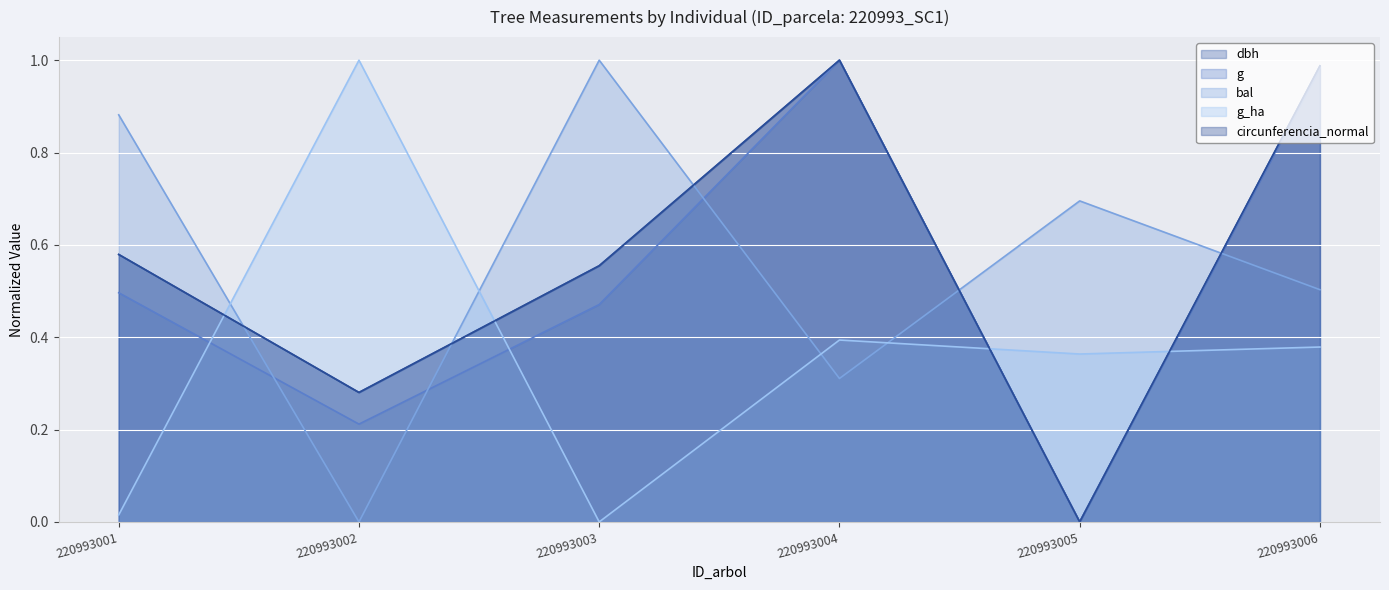

What is the difference between the maximum and minimum values in the circunferencia_normal series?

1.0